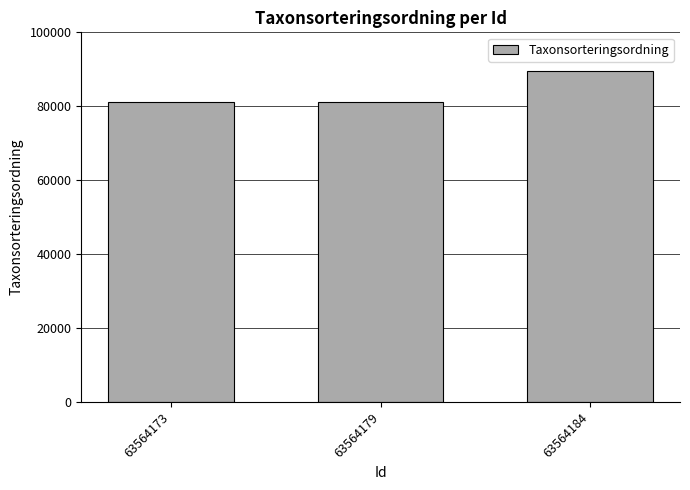

True or false: the data shows 128915 at 63564173.

False